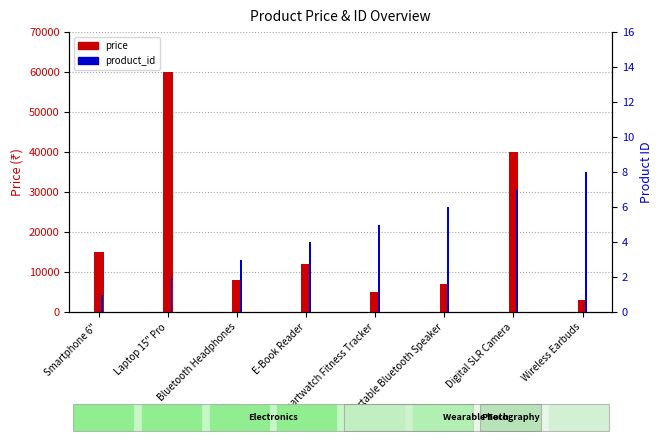

What is the difference between the maximum and minimum values in the price series?

57000